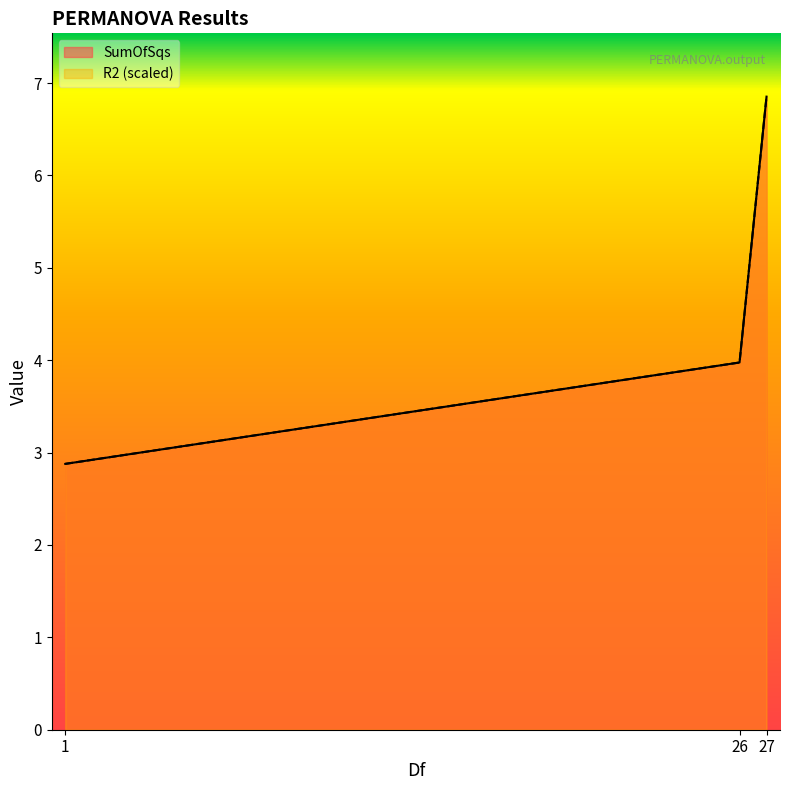

What is the sum of the SumOfSqs values at 26 and 1?

6.9